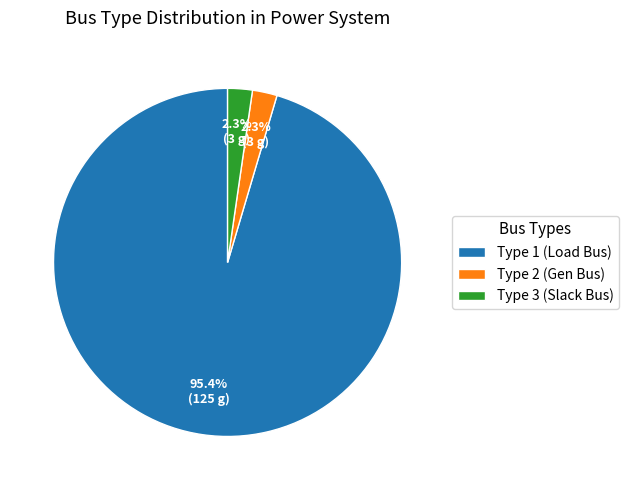

How much of the chart is everything except Type 1?

4.6%